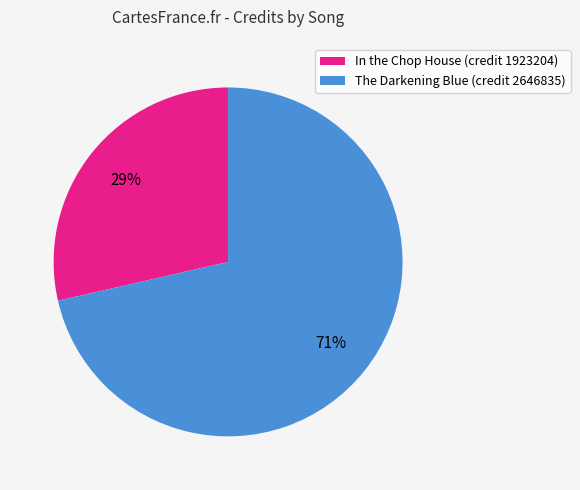

Rank the categories by value from highest to lowest.

The Darkening Blue (credit 2646835), In the Chop House (credit 1923204)